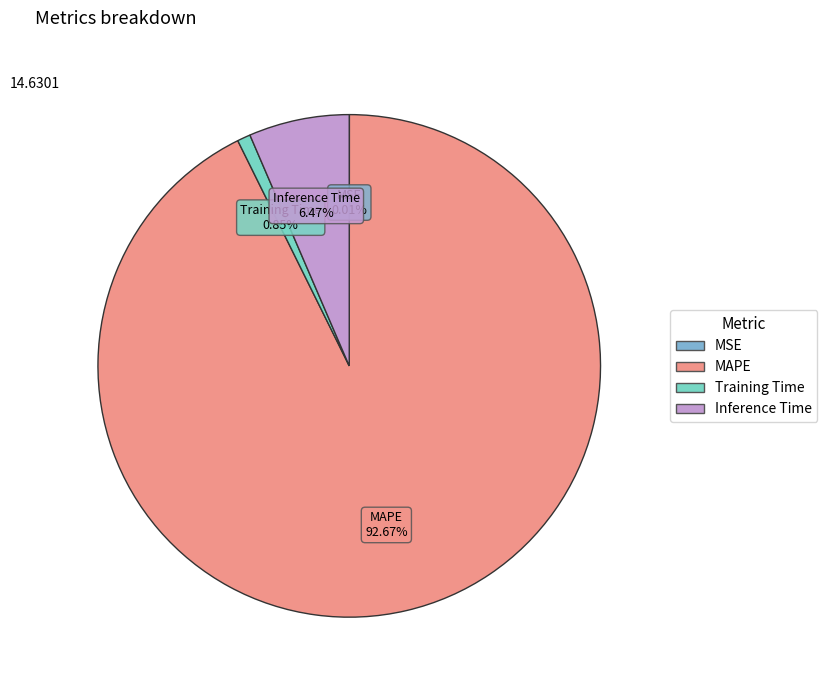

To the nearest percent, what portion does Inference Time represent?

6%